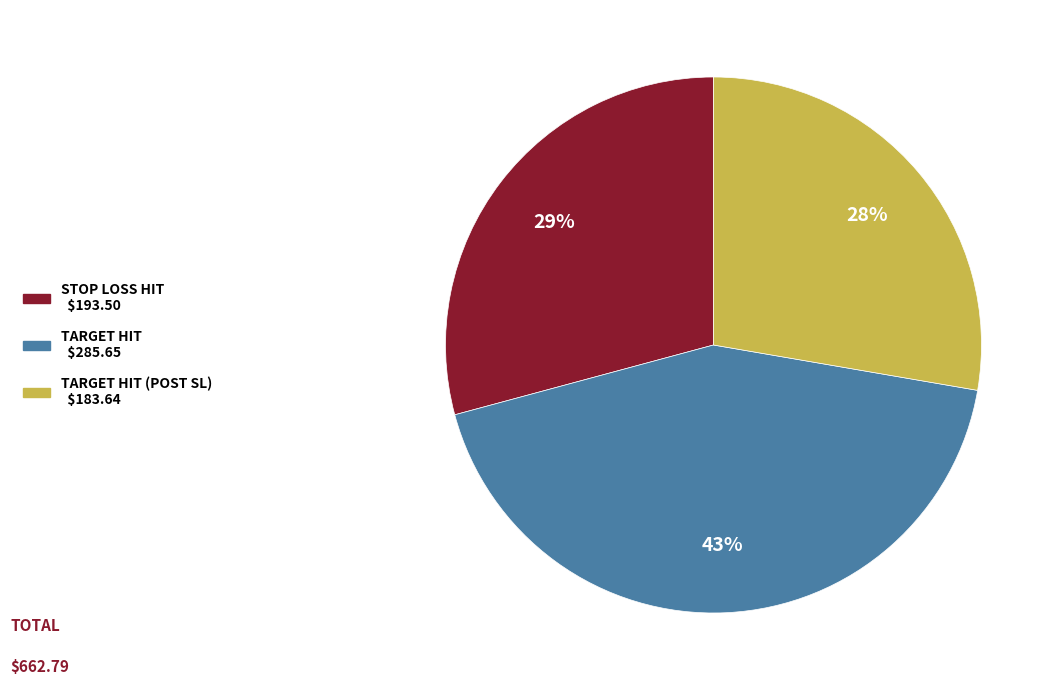

To the nearest percent, what is the average slice percentage?

33%